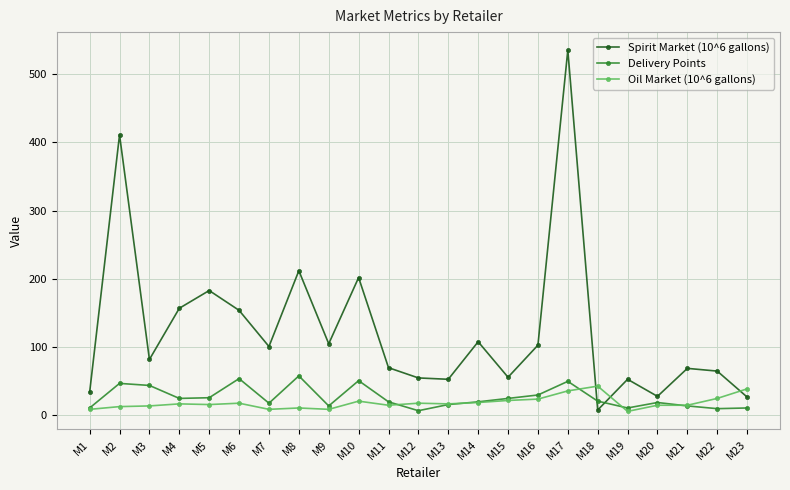

Where is the first local maximum for Spirit Market (10^6 gallons)?

M2